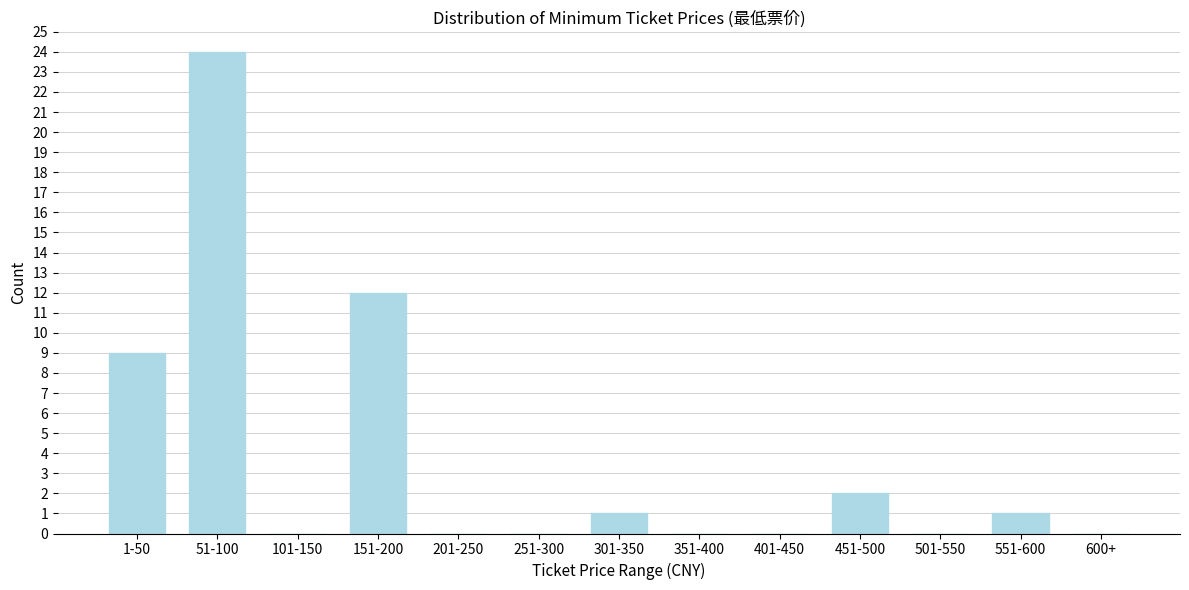

Reading left to right, what are all the values shown in this chart?

1-50=9	51-100=24	101-150=0	151-200=12	201-250=0	251-300=0	301-350=1	351-400=0	401-450=0	451-500=2	501-550=0	551-600=1	600+=0